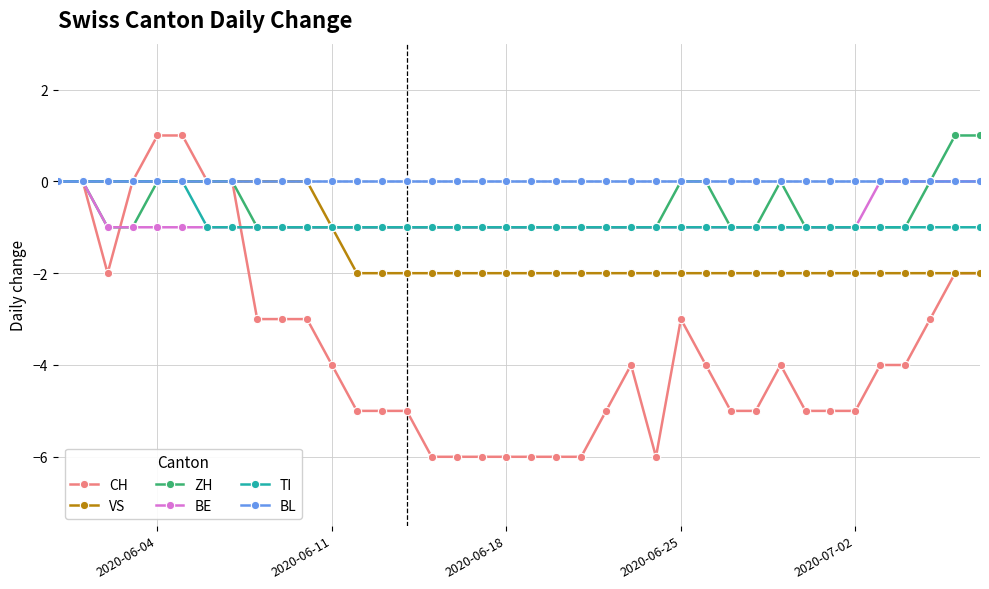

What is the smallest value displayed?

-6